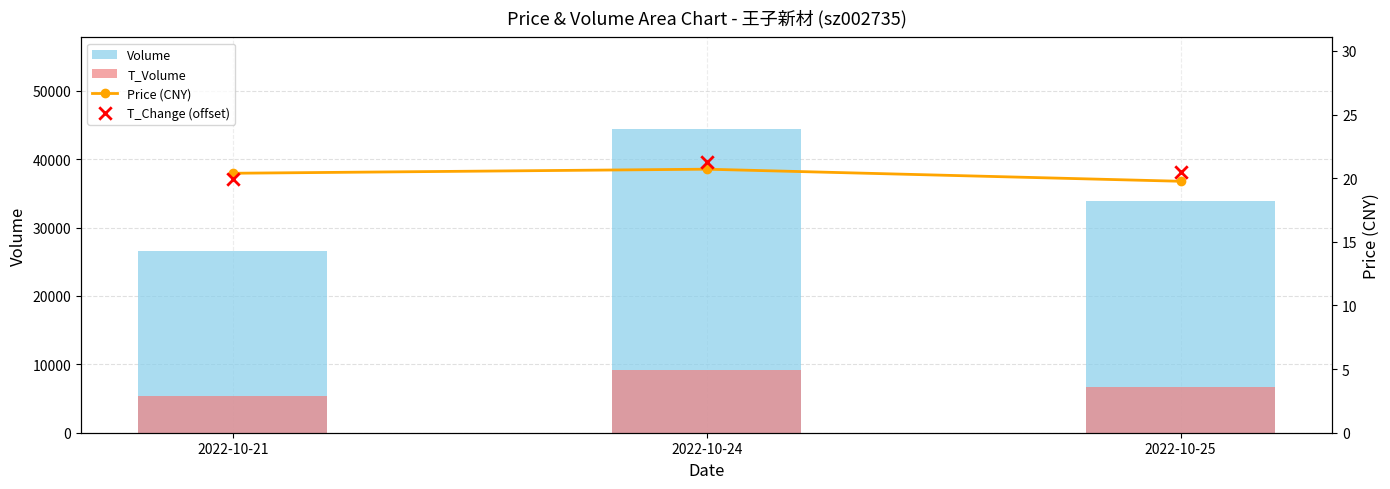

Is the value of Volume at 2022-10-24 greater than the value of Price (CNY) at 2022-10-25?

Yes